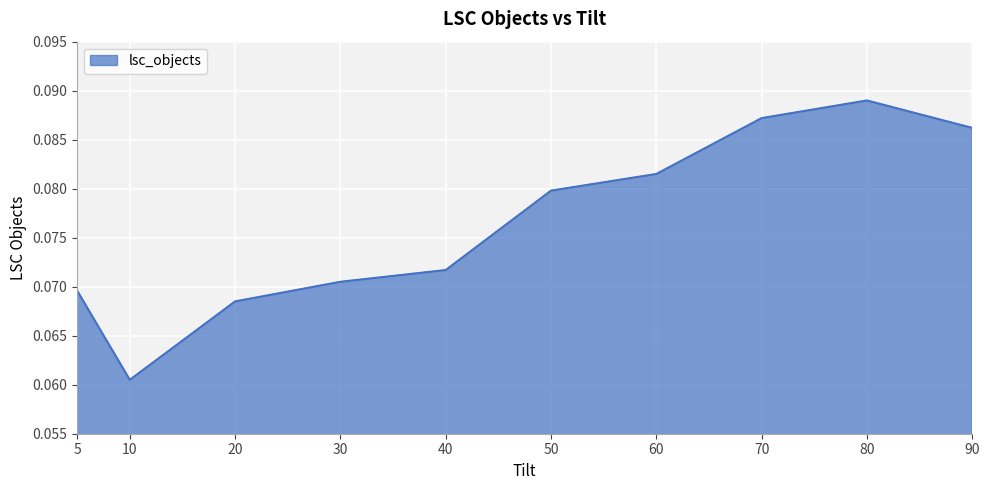

Where is the first local minimum?

10